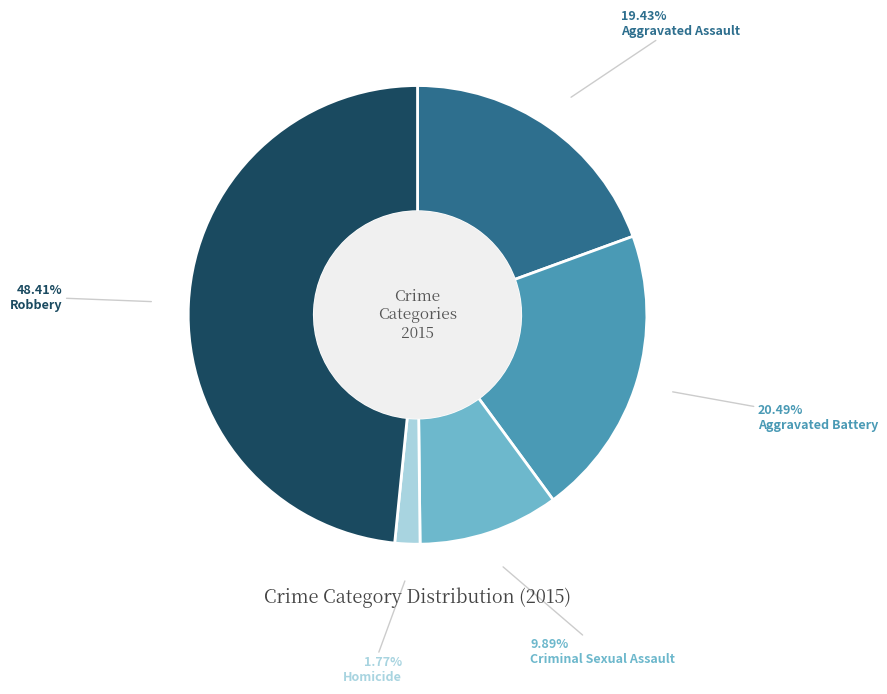

Is there a majority slice in this chart?

No